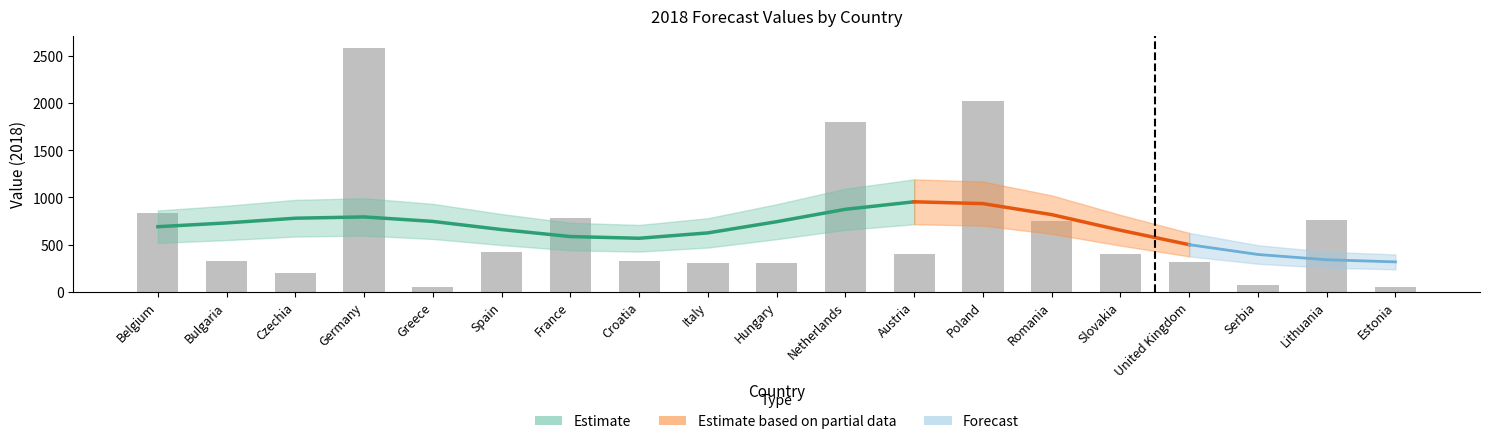

List the labels in order of value, smallest first.

Estonia, Greece, Serbia, Czechia, Hungary, Italy, United Kingdom, Bulgaria, Croatia, Slovakia, Austria, Spain, Romania, Lithuania, France, Belgium, Netherlands, Poland, Germany